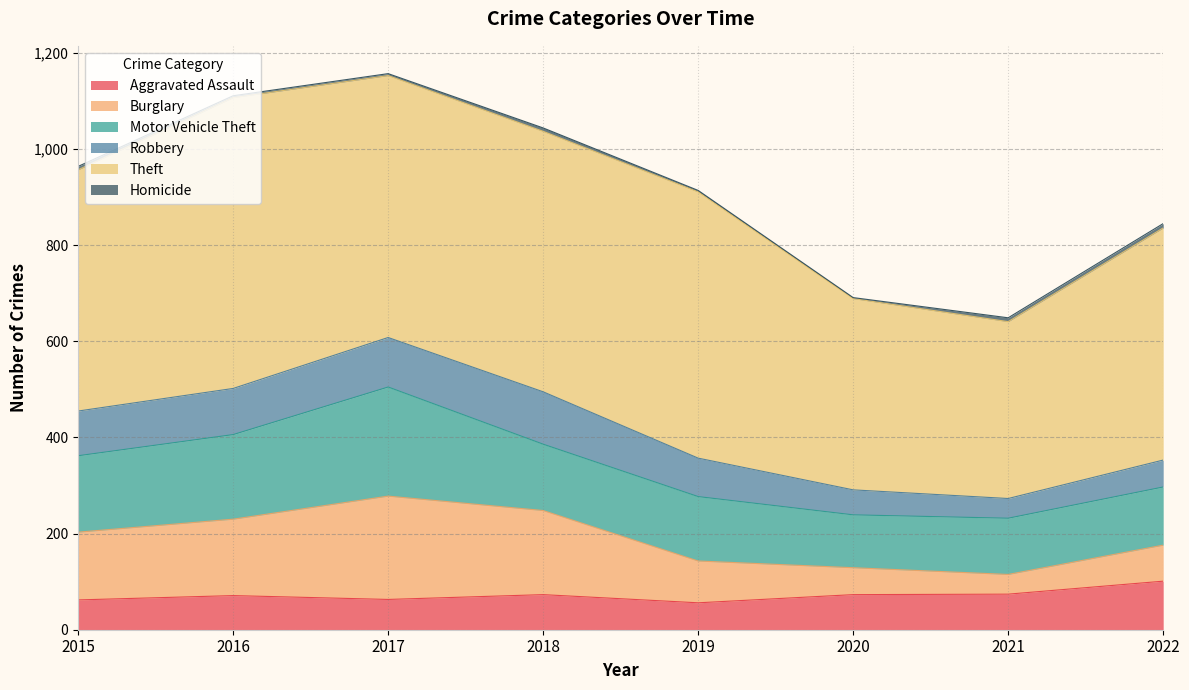

True or false: Burglary has a value of 75 at 2022.

True